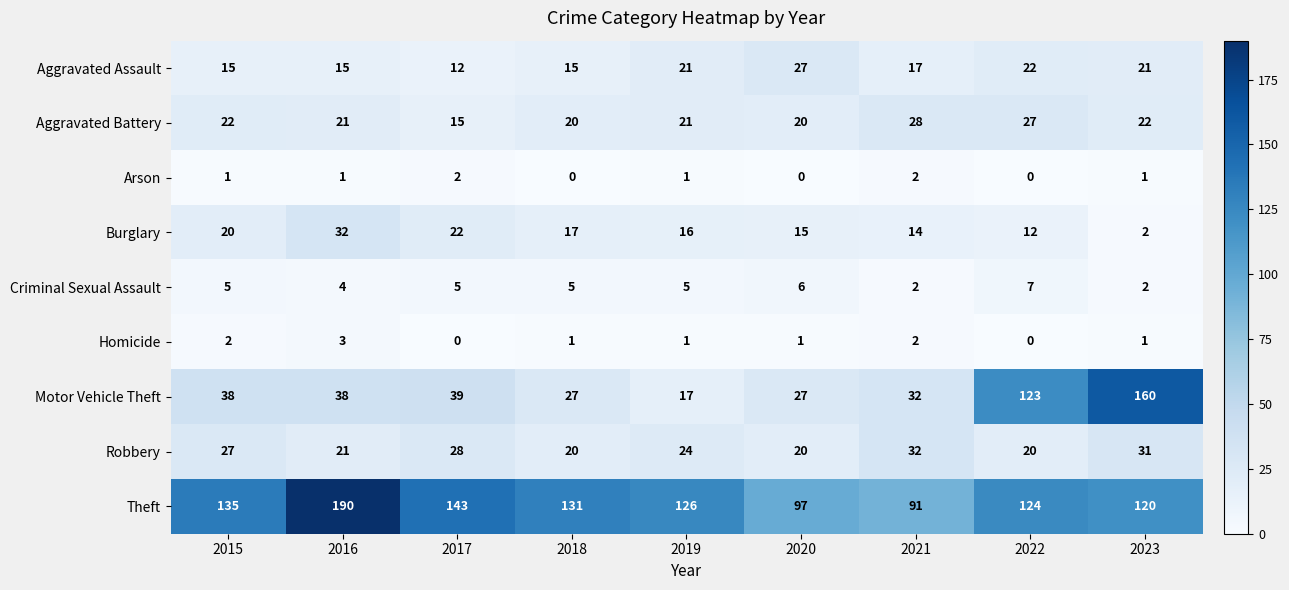

Which series changed the most between 2016 and 2022?

Motor Vehicle Theft